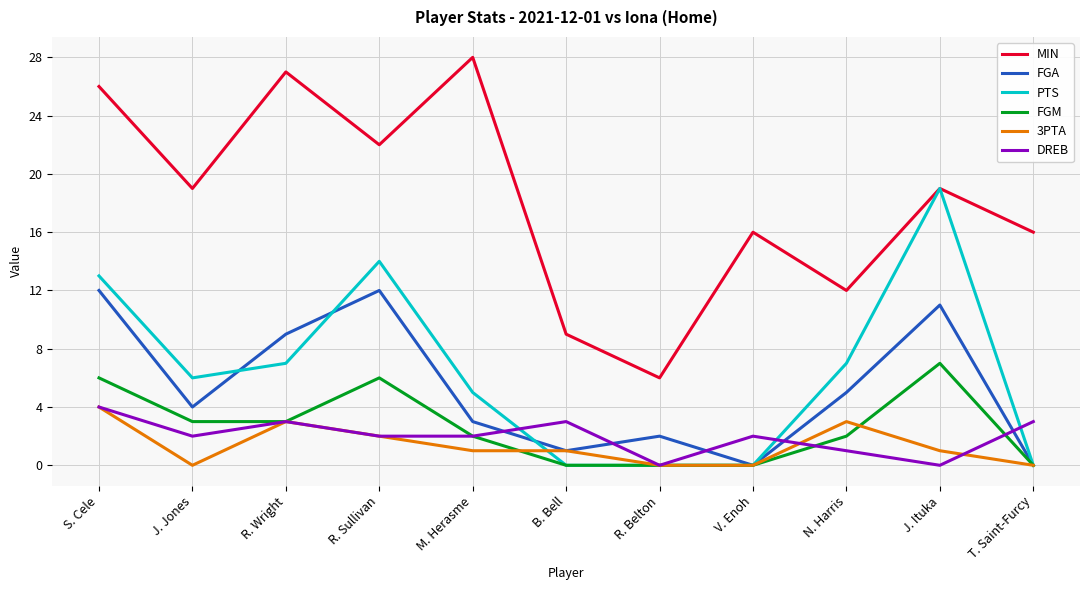

How many categories are shown in the chart?

11